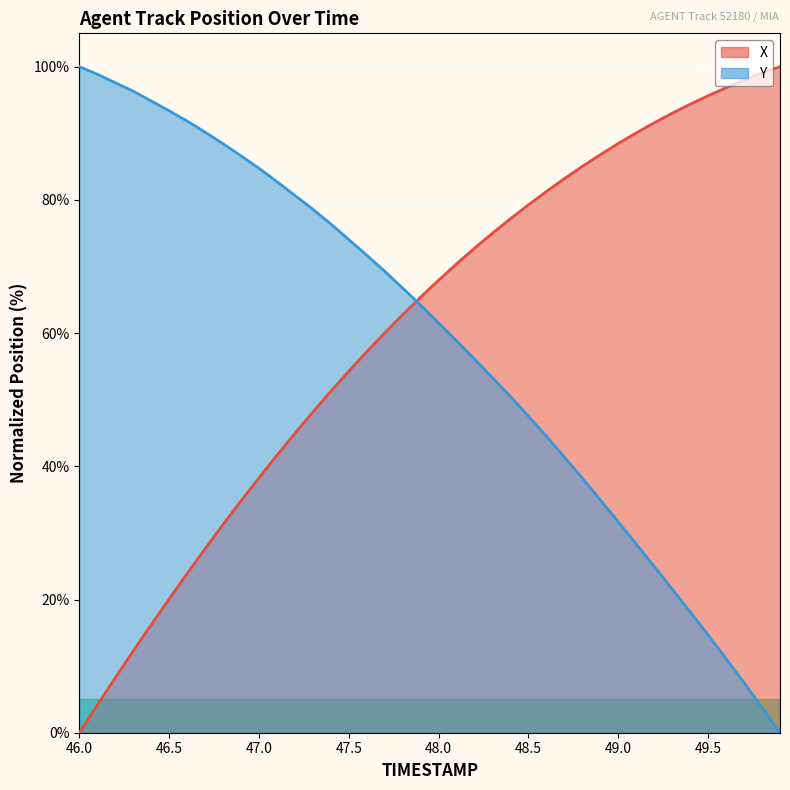

At which category does the chart reach its peak across all series?

49.9